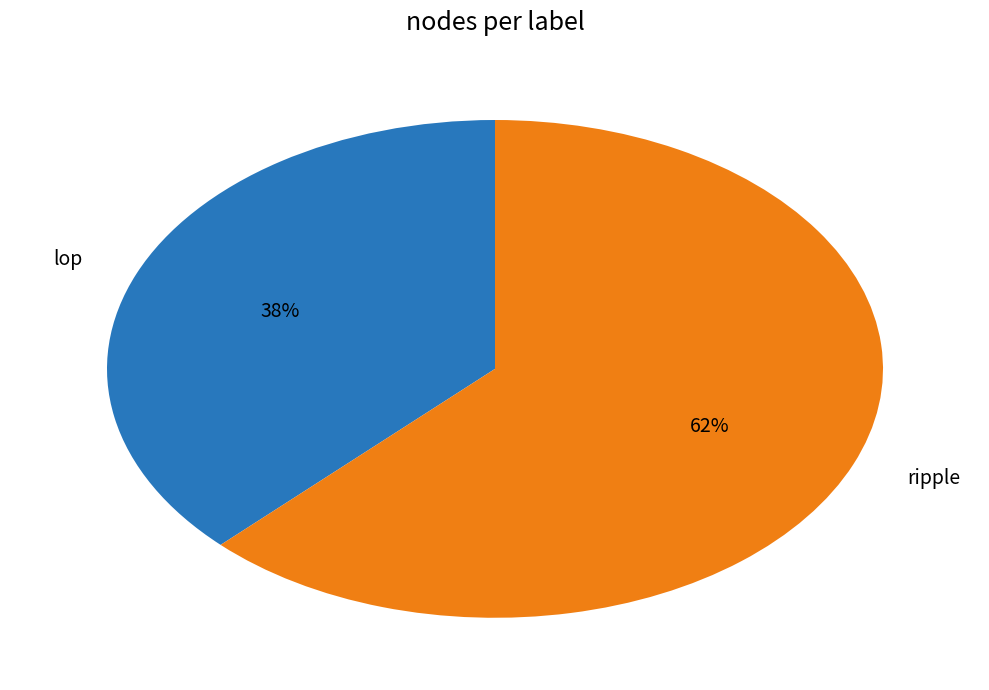

Is it true that lop is 38% of the pie?

True